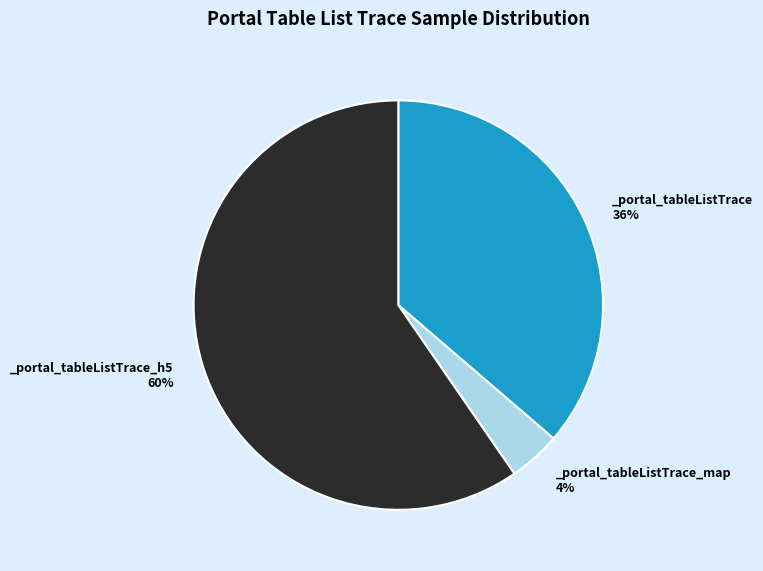

To the nearest percent, what is the average slice percentage?

33%